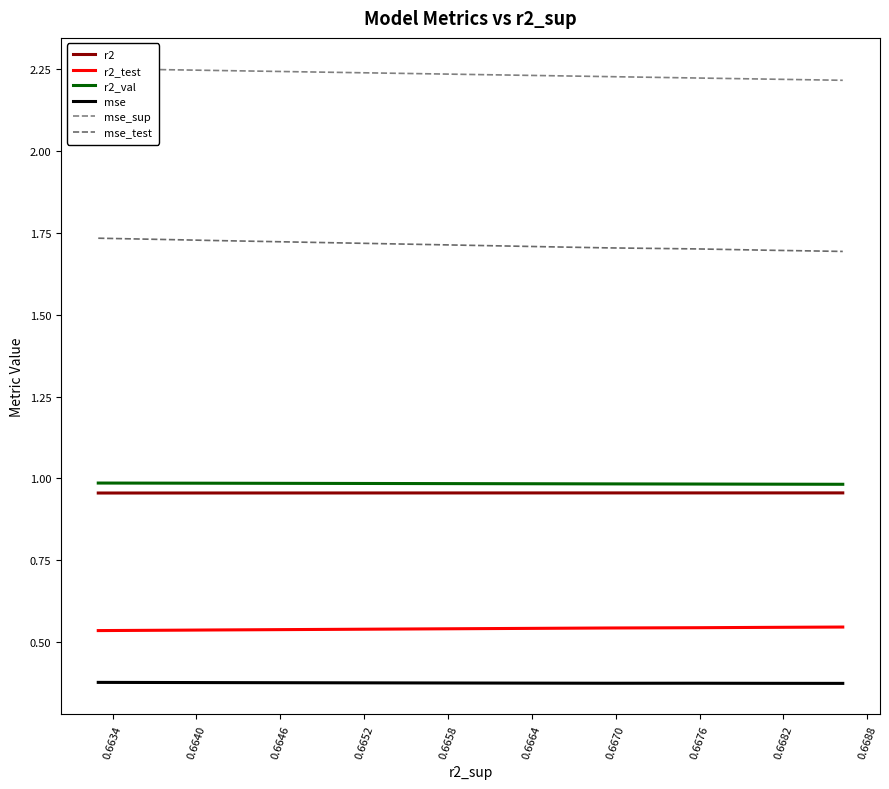

True or false: mse and r2_test cross at least once.

False